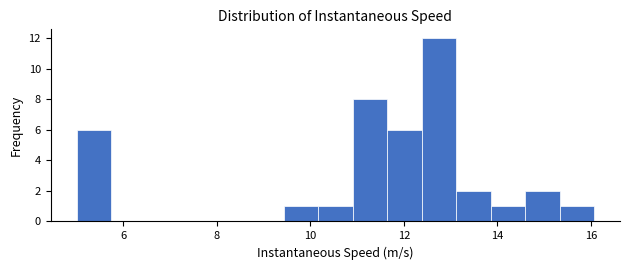

Around what value on the x-axis is the tallest bar? Give the approximate position of its centre, as read against the axis.

12.8